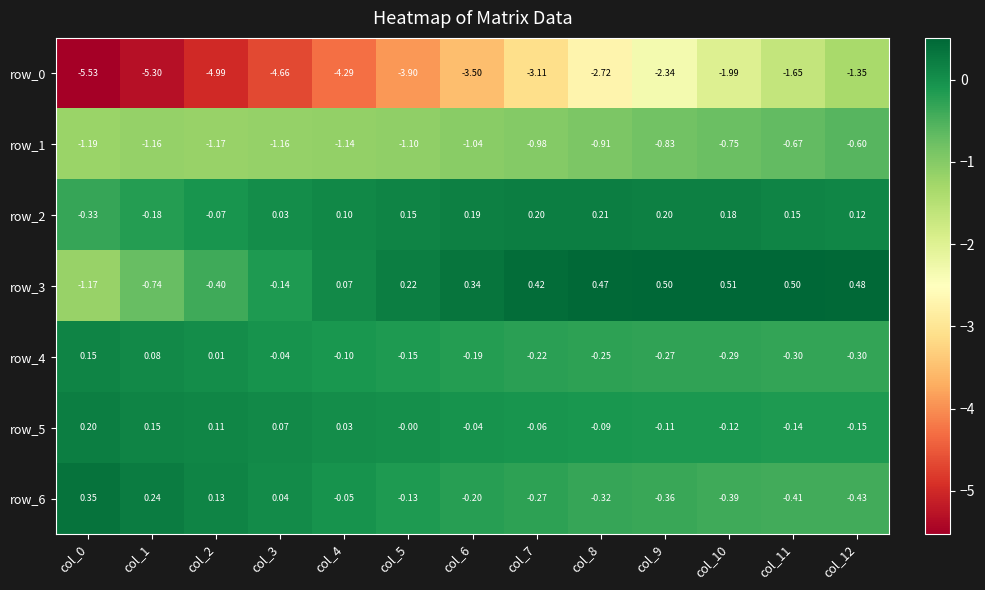

What is the total value across all series at col_6?

-4.4